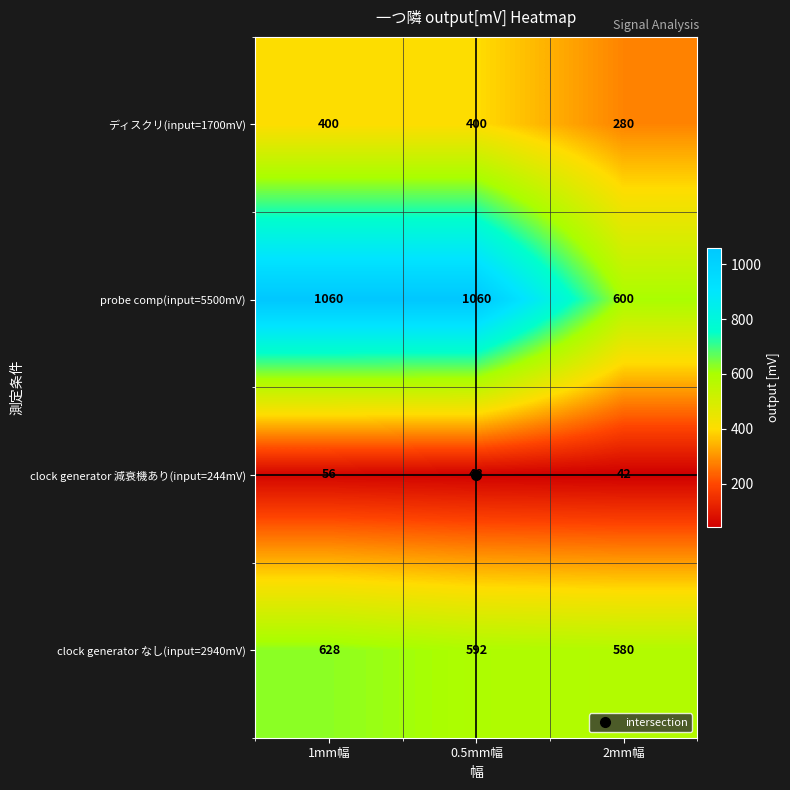

Which series has the widest spread of values?

probe comp(input=5500mV)